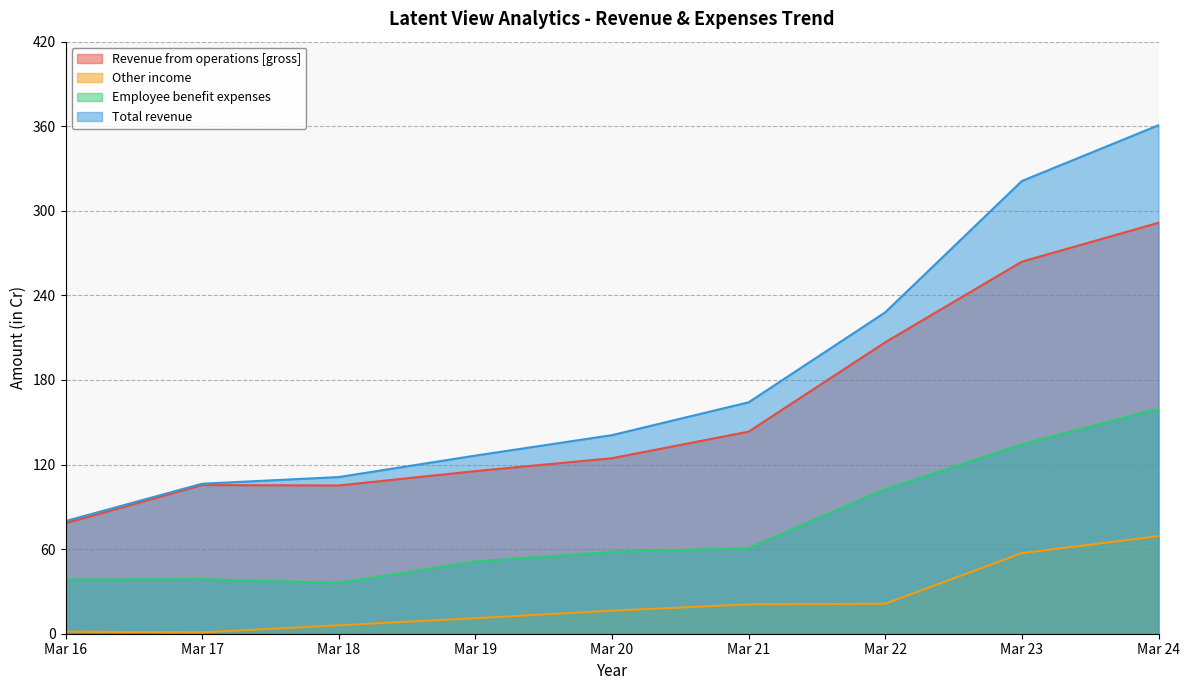

Reading right to left, what are all the values shown in this chart?

Revenue from operations [gross]: 291.5	263.9	206.8	143.4	124.5	115.3	105.2	105.5	78.4
Other income: 69.2	57.2	21.2	20.8	16.4	11.0	6.0	1.0	1.5
Employee benefit expenses: 159.7	134.4	102.7	60.7	58.1	51.3	36.0	38.7	38.5
Total revenue: 360.7	321.2	228.0	164.2	140.9	126.4	111.1	106.4	79.9